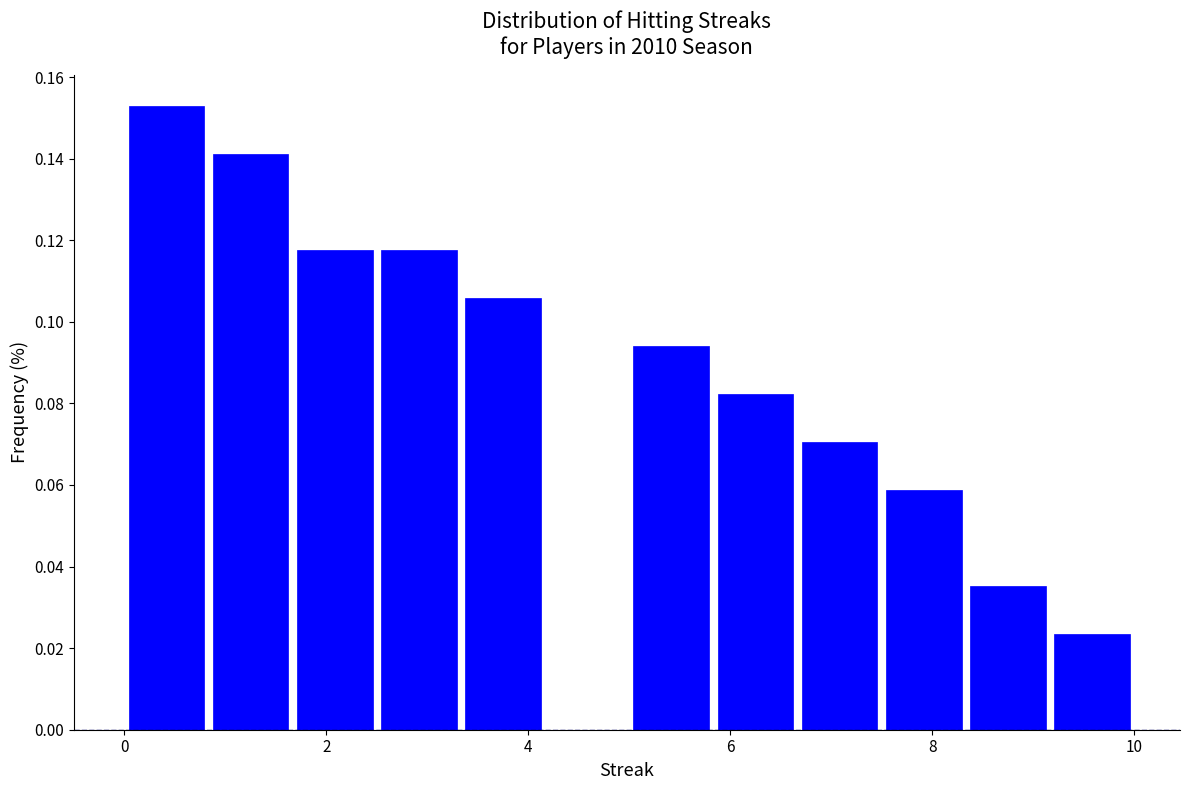

How tall is the bar that spans 5.0 to 5.8 on the x-axis? Neither the bar edges nor the heights are printed on the chart, so give them approximately, as read against the axes.

0.094